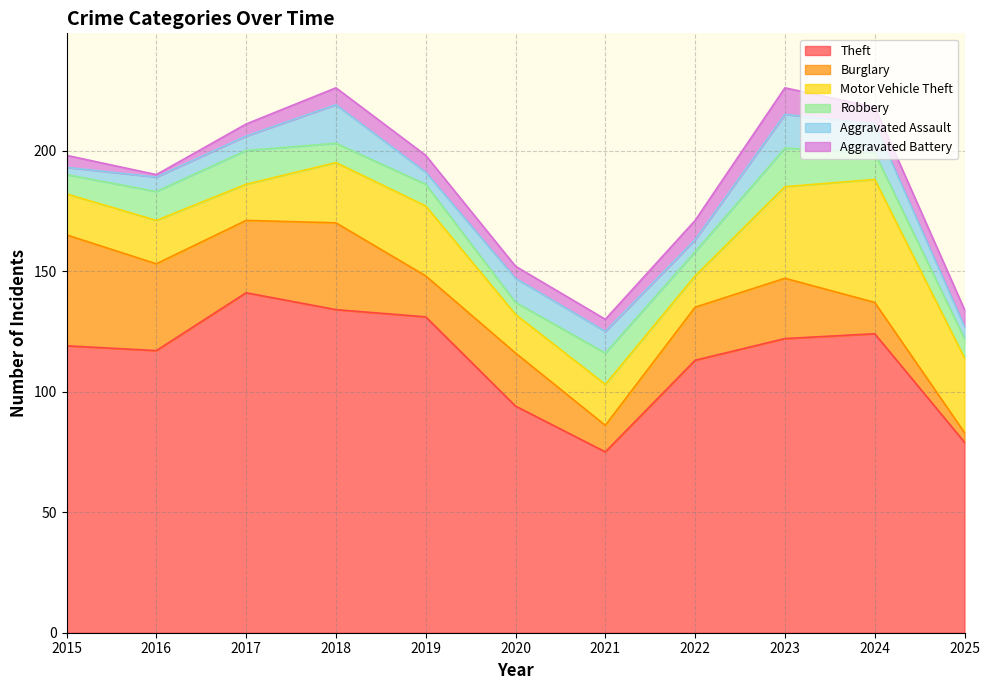

What is the value of the Robbery point at the 7th from the left?

13